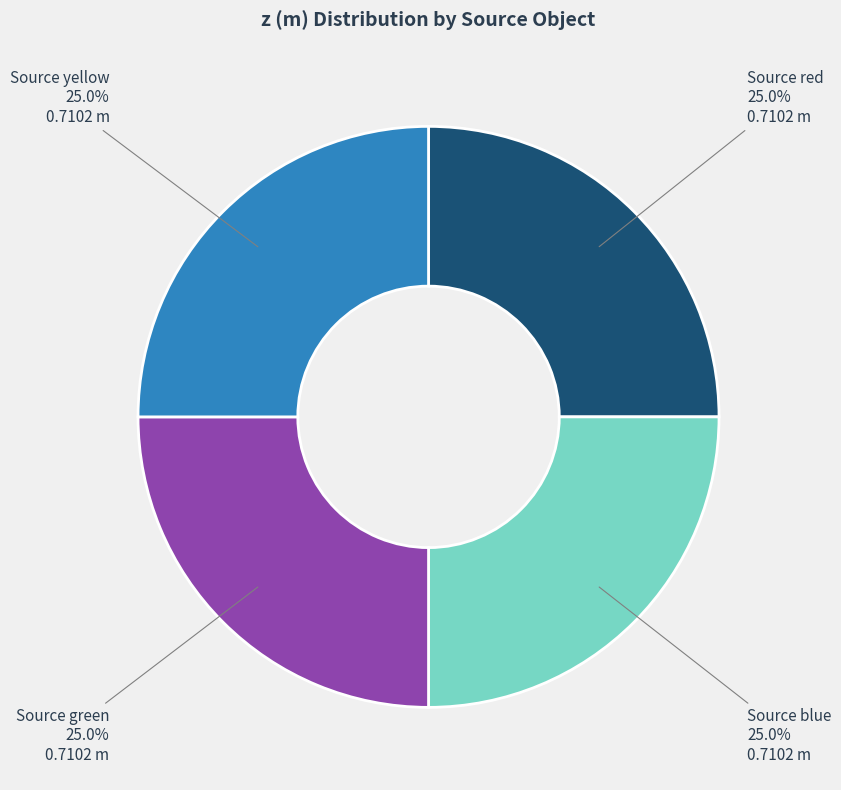

To the nearest percent, what portion does Source red represent?

25%